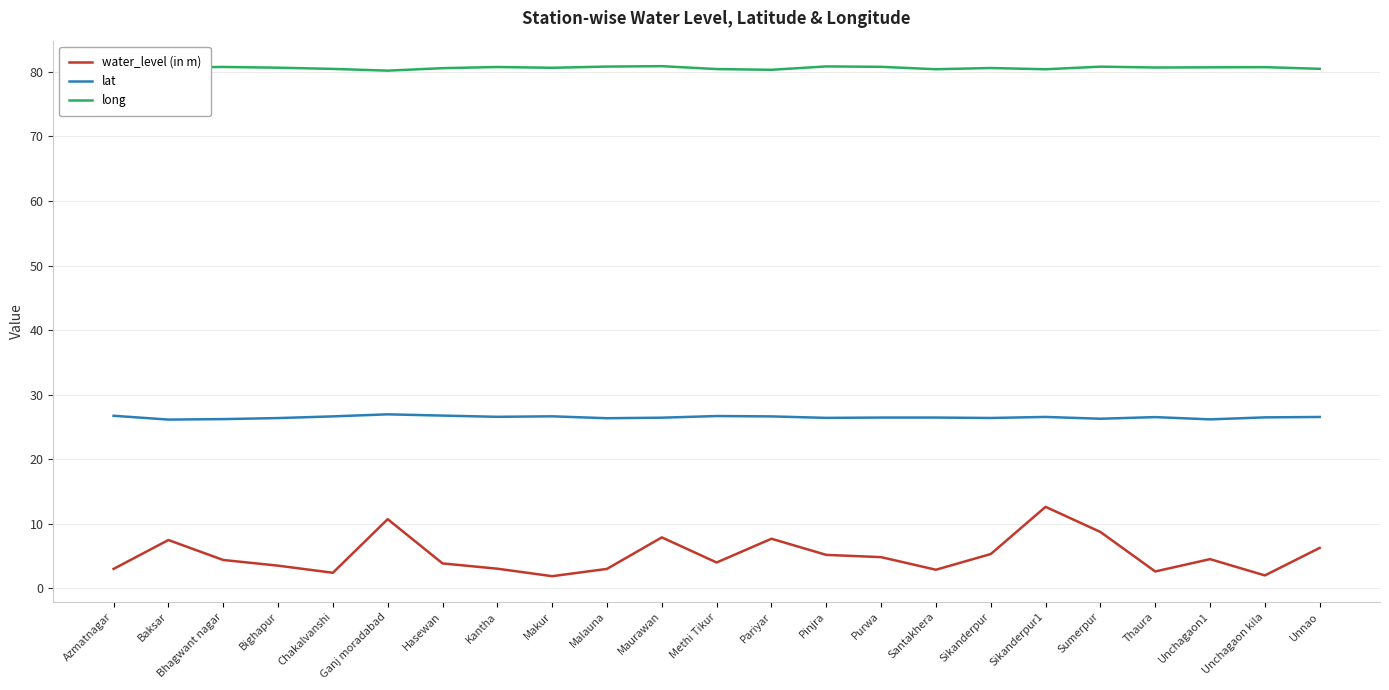

The long series shows 48.2 at Bighapur. True or false?

False